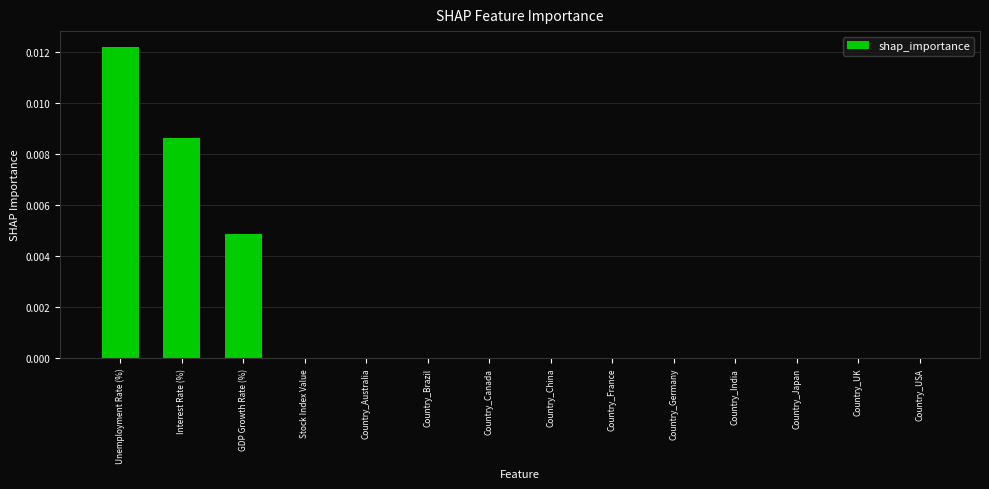

How many series are shown in this chart?

1